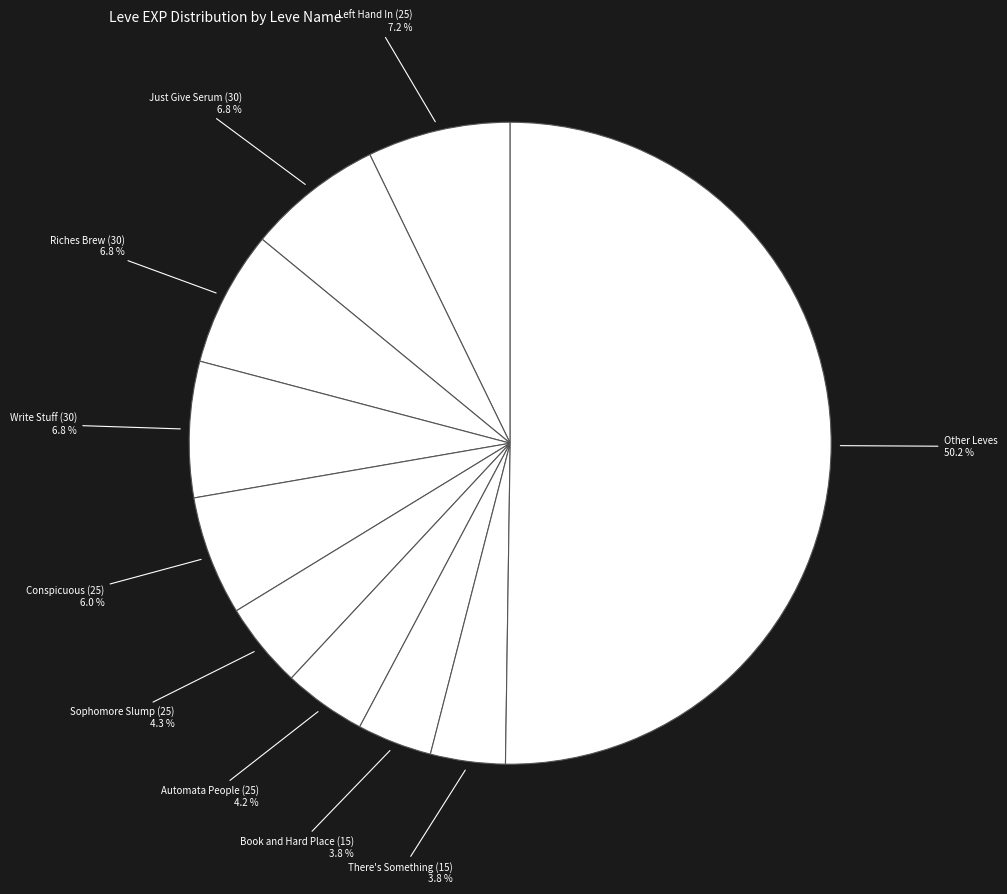

Count the number of slices in the pie.

10